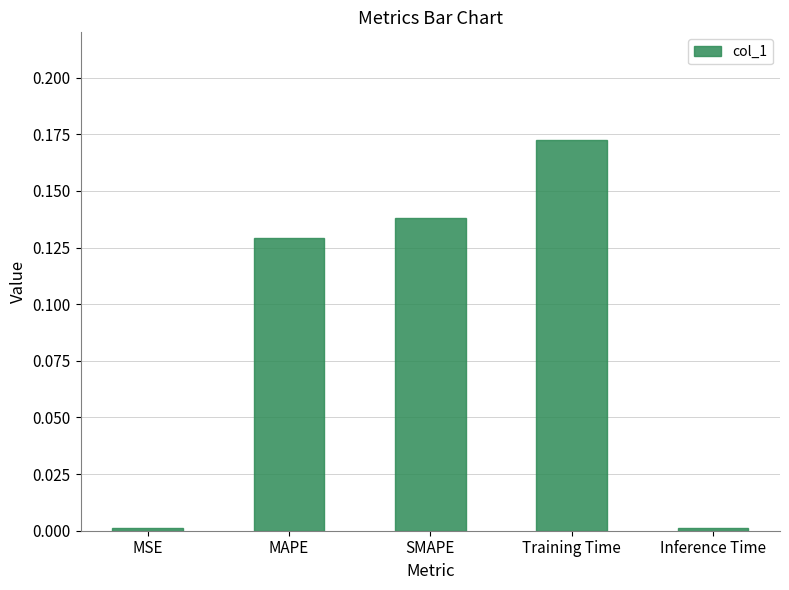

Which label corresponds to the largest value in the chart?

Training Time